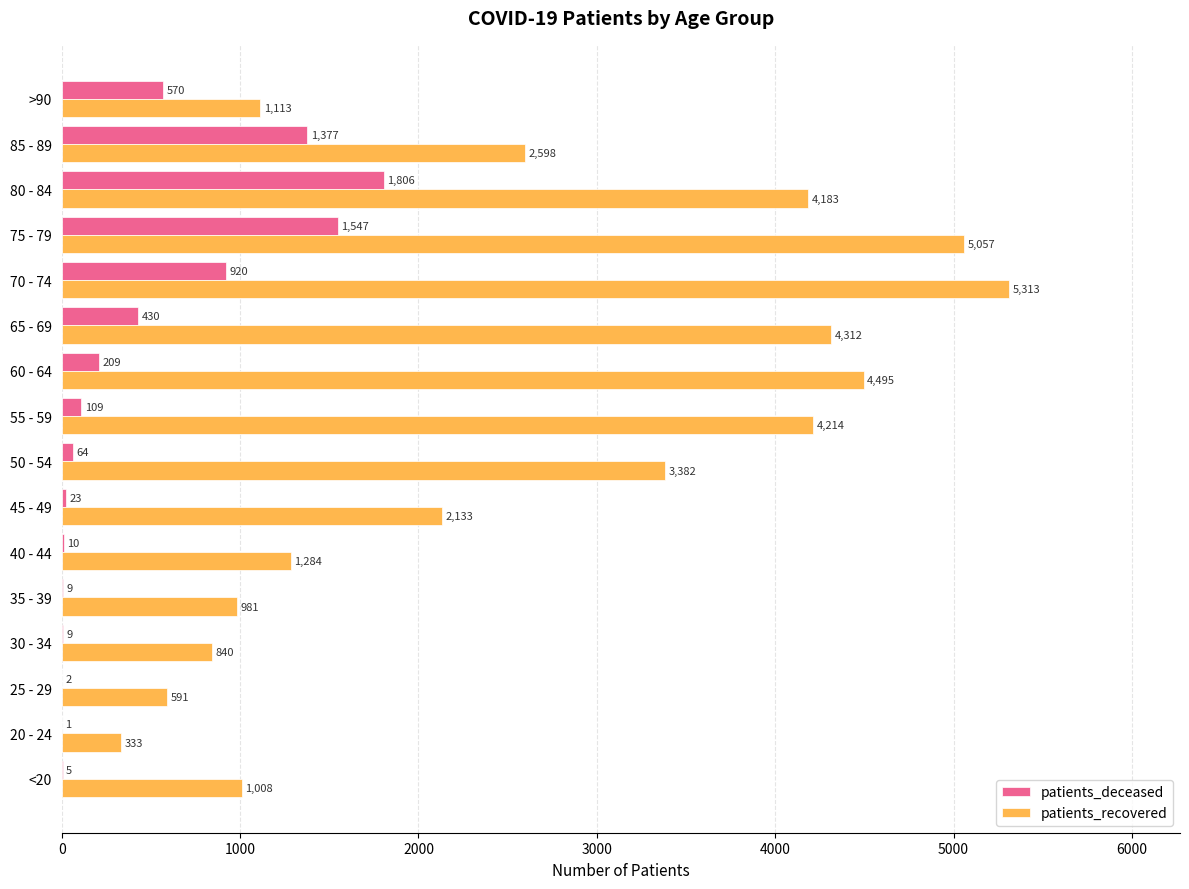

At which category is the sum across all series the highest?

75 - 79